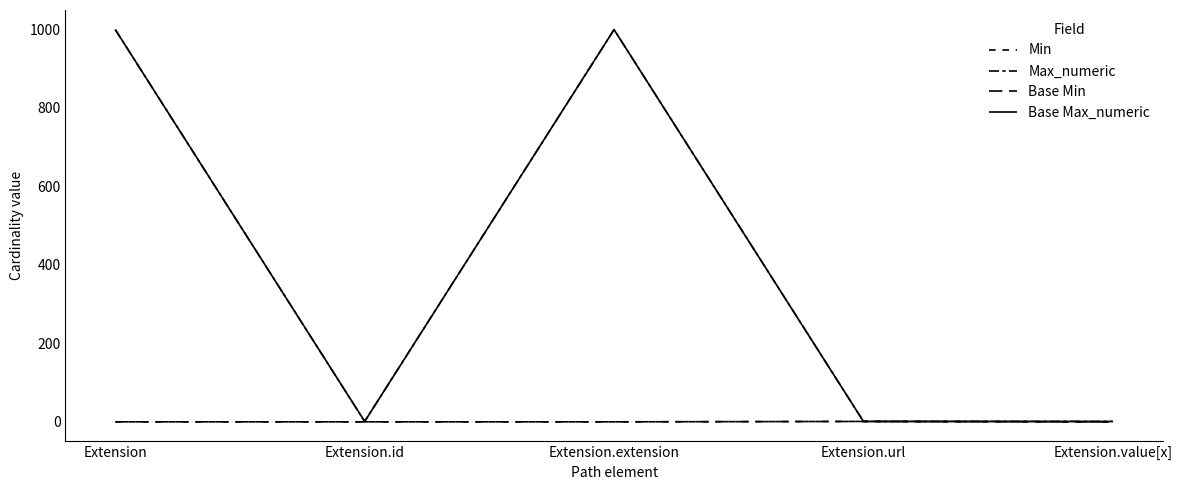

What is the average value of the Base Max_numeric series?

400